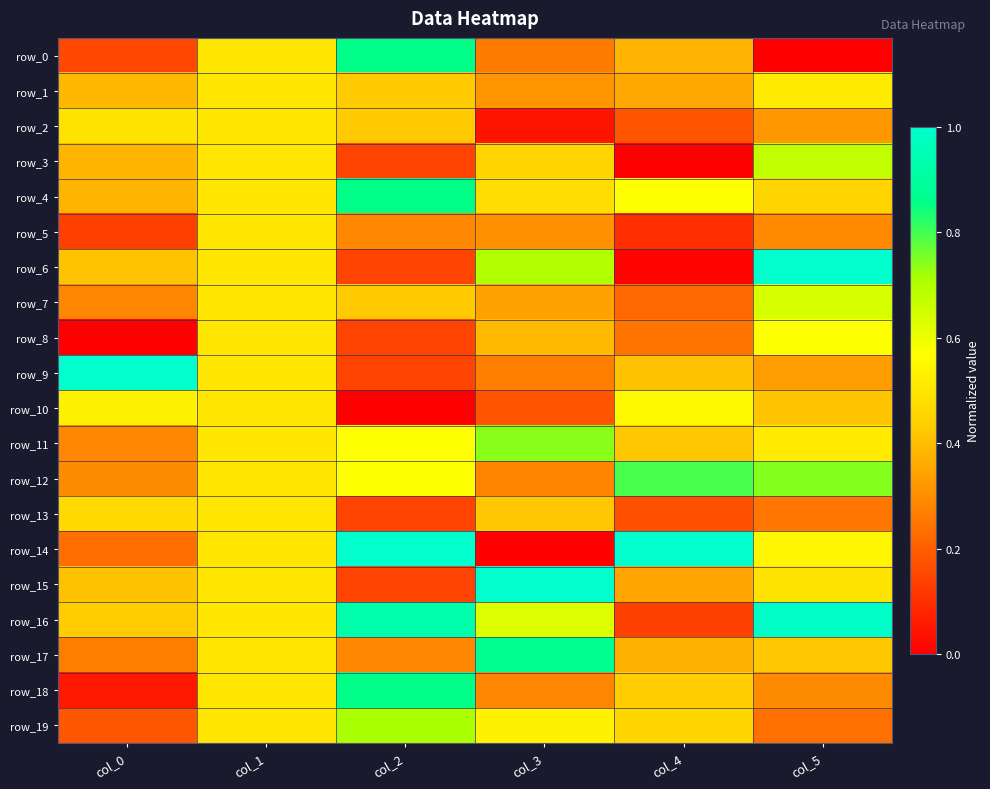

Between col_1 and col_5, which is larger?

col_1